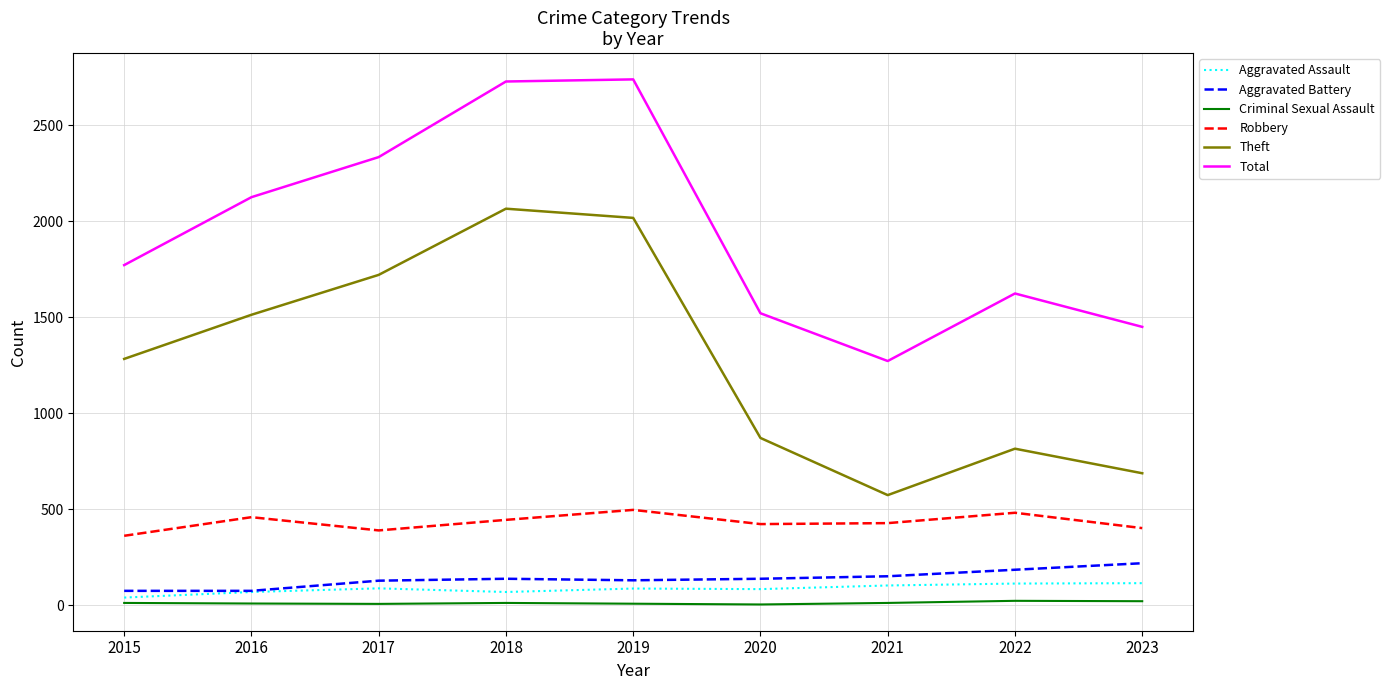

Is the value of Total at 2016 greater than the value of Aggravated Battery at 2023?

Yes